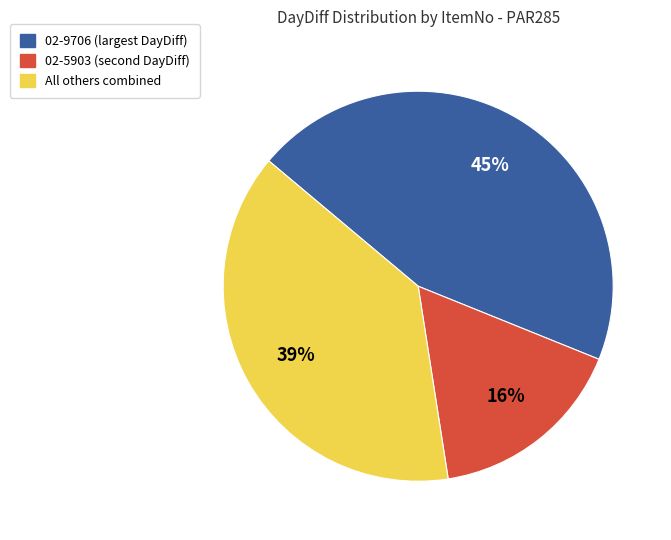

To the nearest percent, what is the difference between the largest and smallest slice percentages?

29%